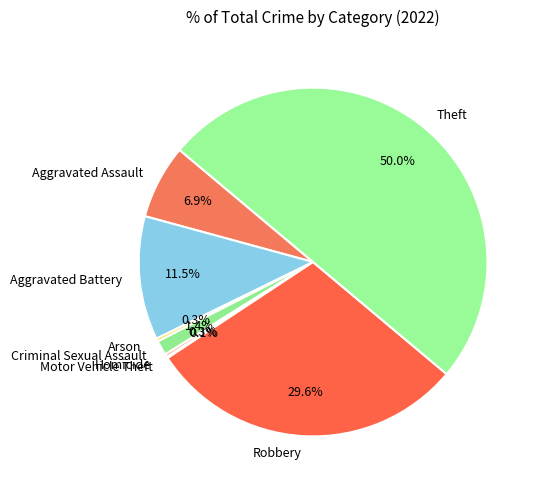

Do Arson and Homicide together represent more than half of the pie?

No